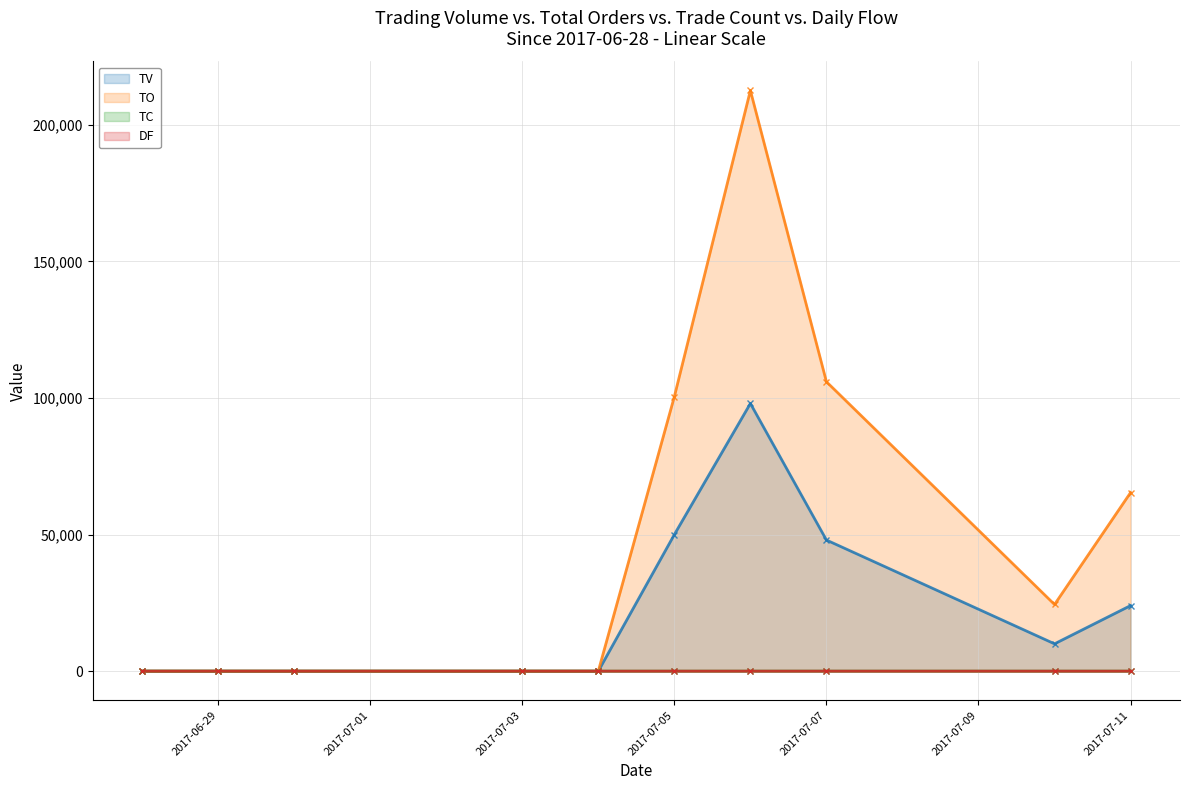

Rank the series by their maximum value, from lowest to highest.

DF, TC, TV, TO